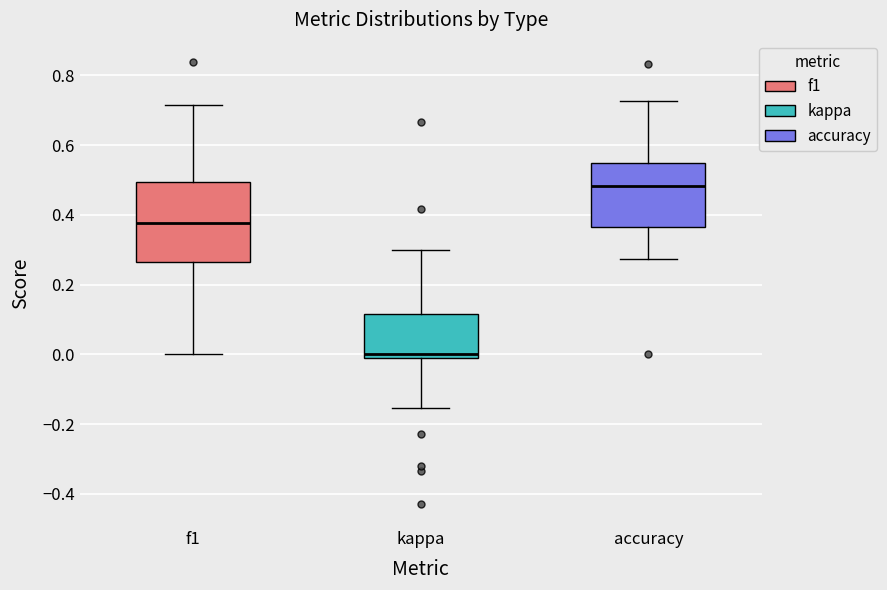

Which box's median line is the lowest?

kappa